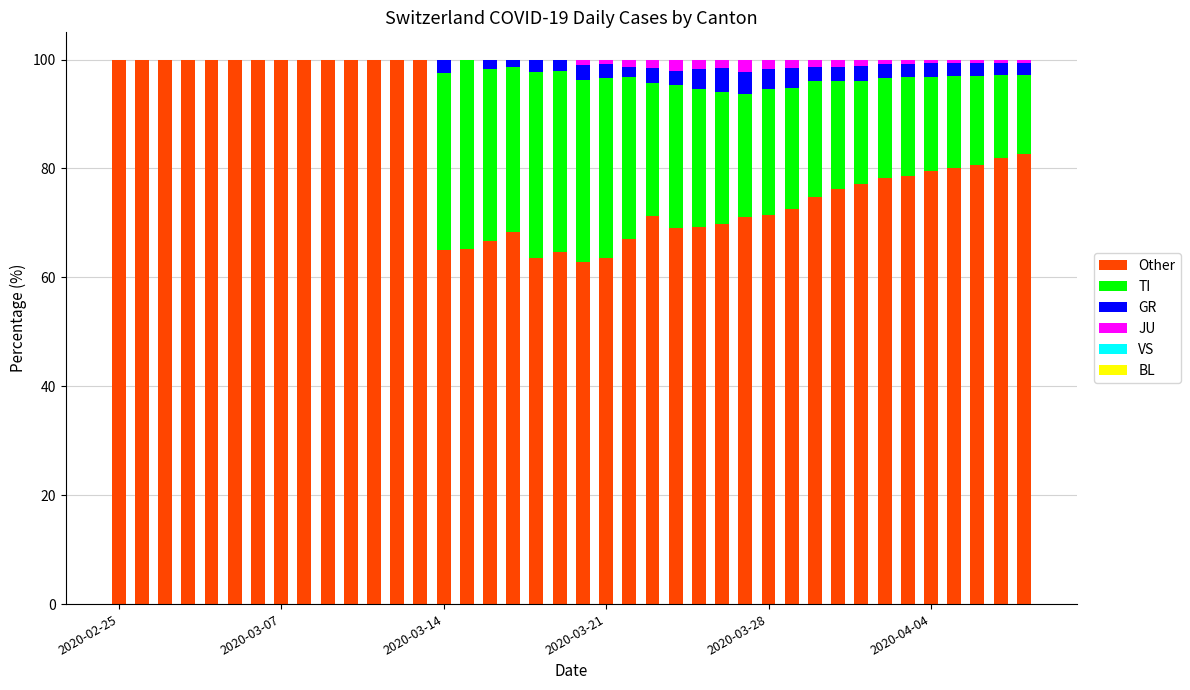

How many data points does each series have?

40